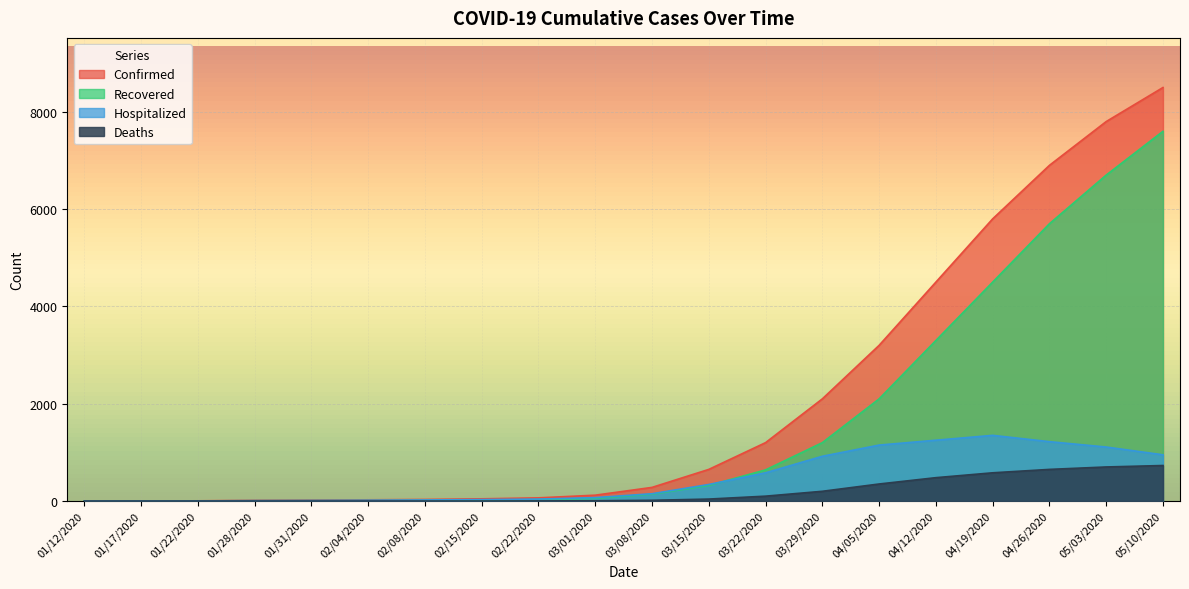

Between 01/31/2020 and 03/29/2020, which is larger?

03/29/2020